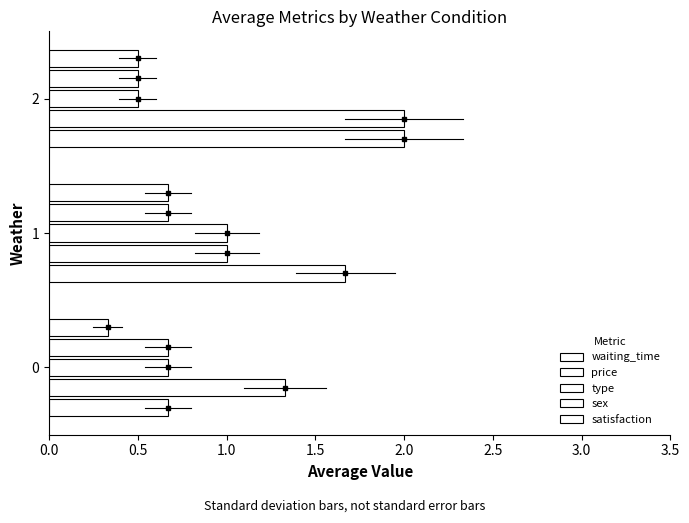

Count the number of categories in the chart.

3